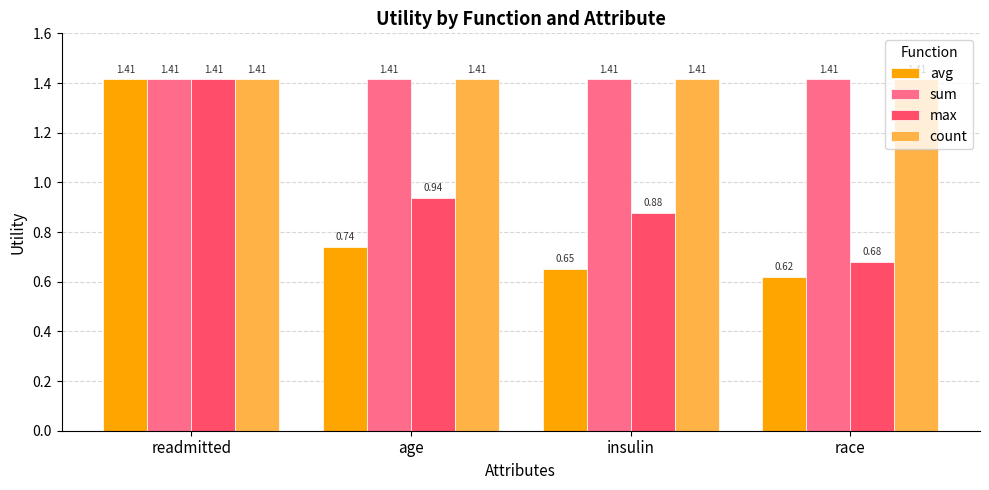

Rank the categories by avg value from highest to lowest.

readmitted, age, insulin, race